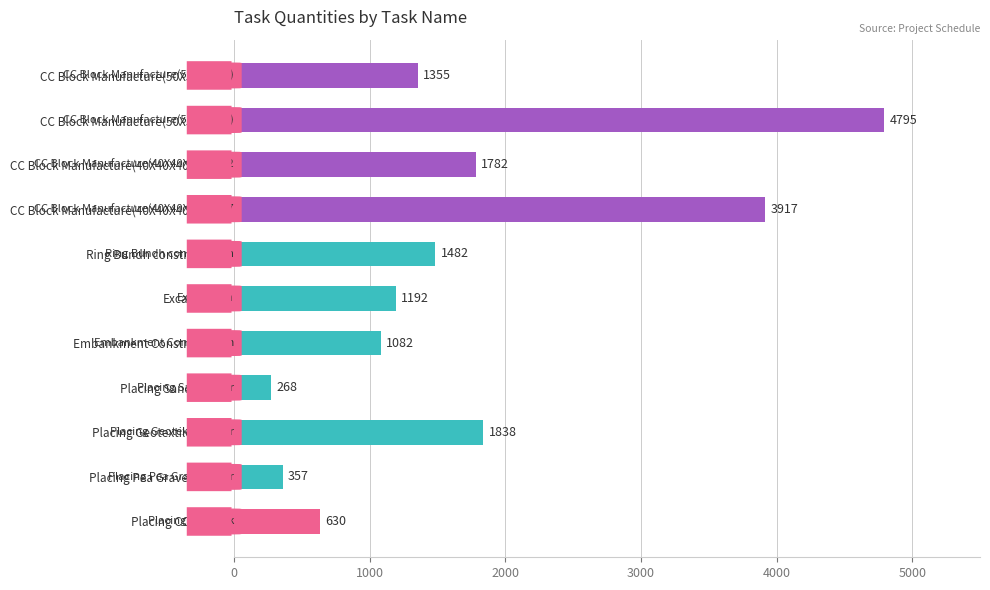

How many bars are there in total?

11